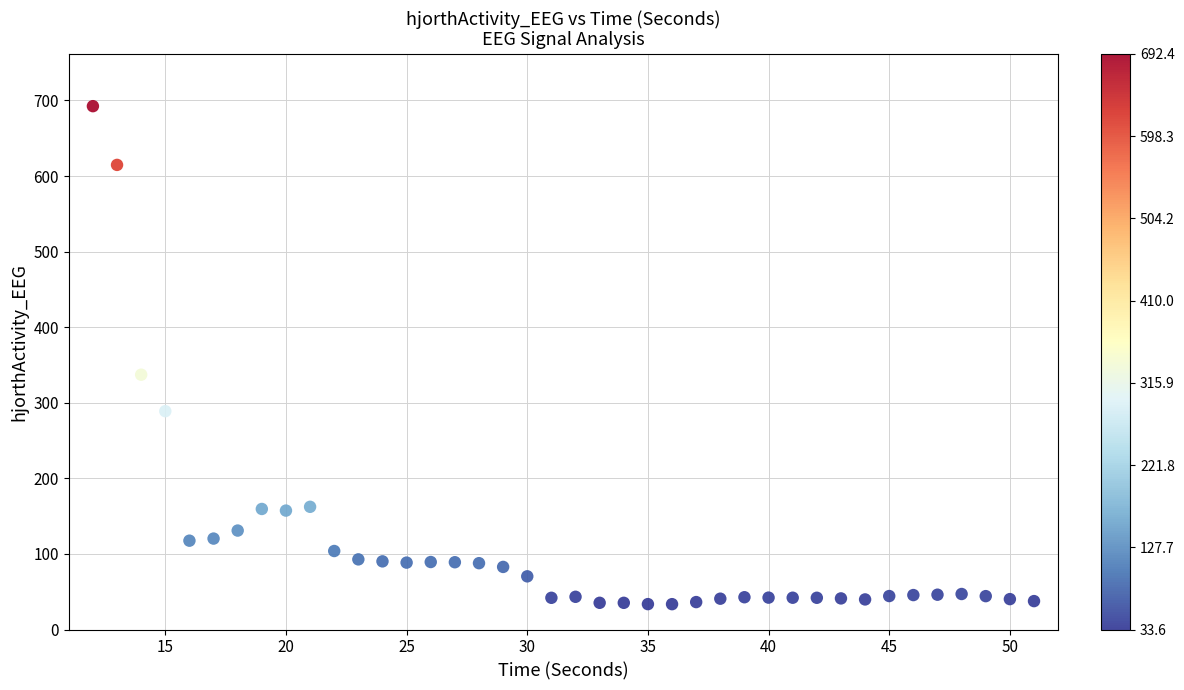

What Y value in the scatter plot is closest to 362?

337.1